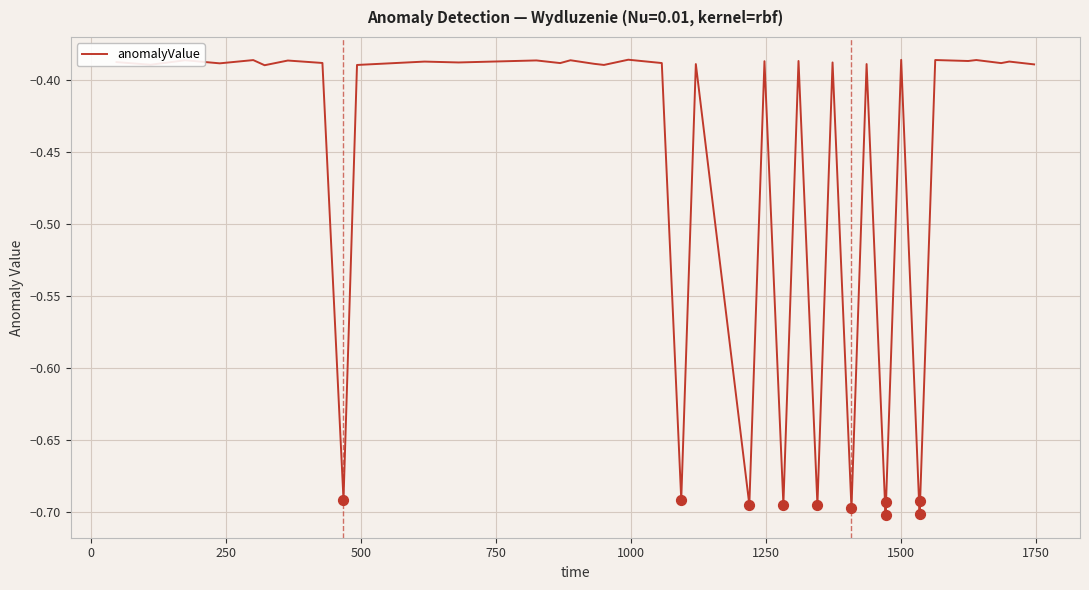

What is the difference between the maximum and minimum values?

0.3